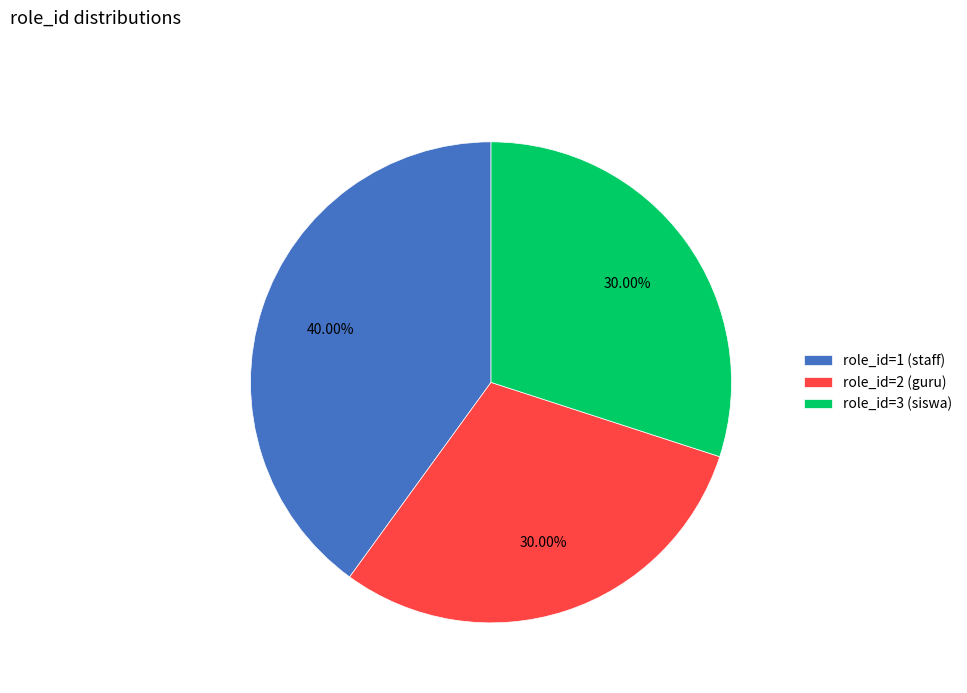

Does role_id=2 (guru) represent more than half of the total?

No